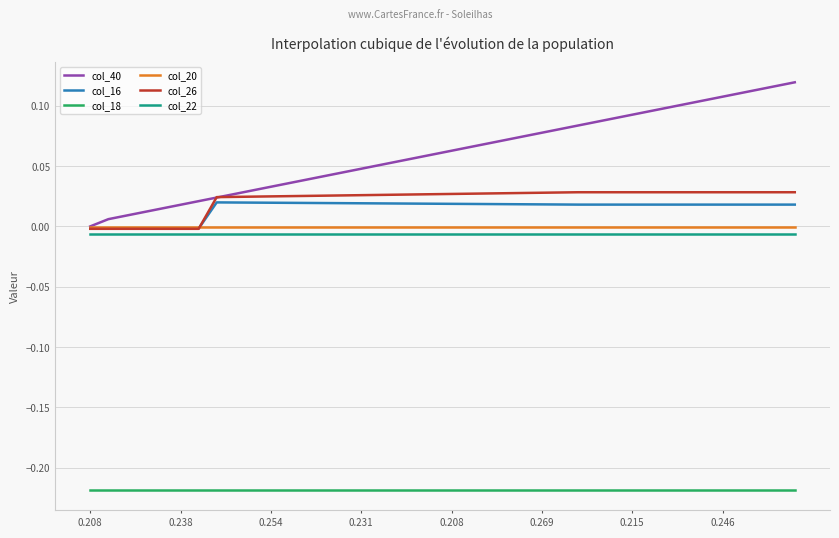

Which series has the largest total across all categories?

col_40